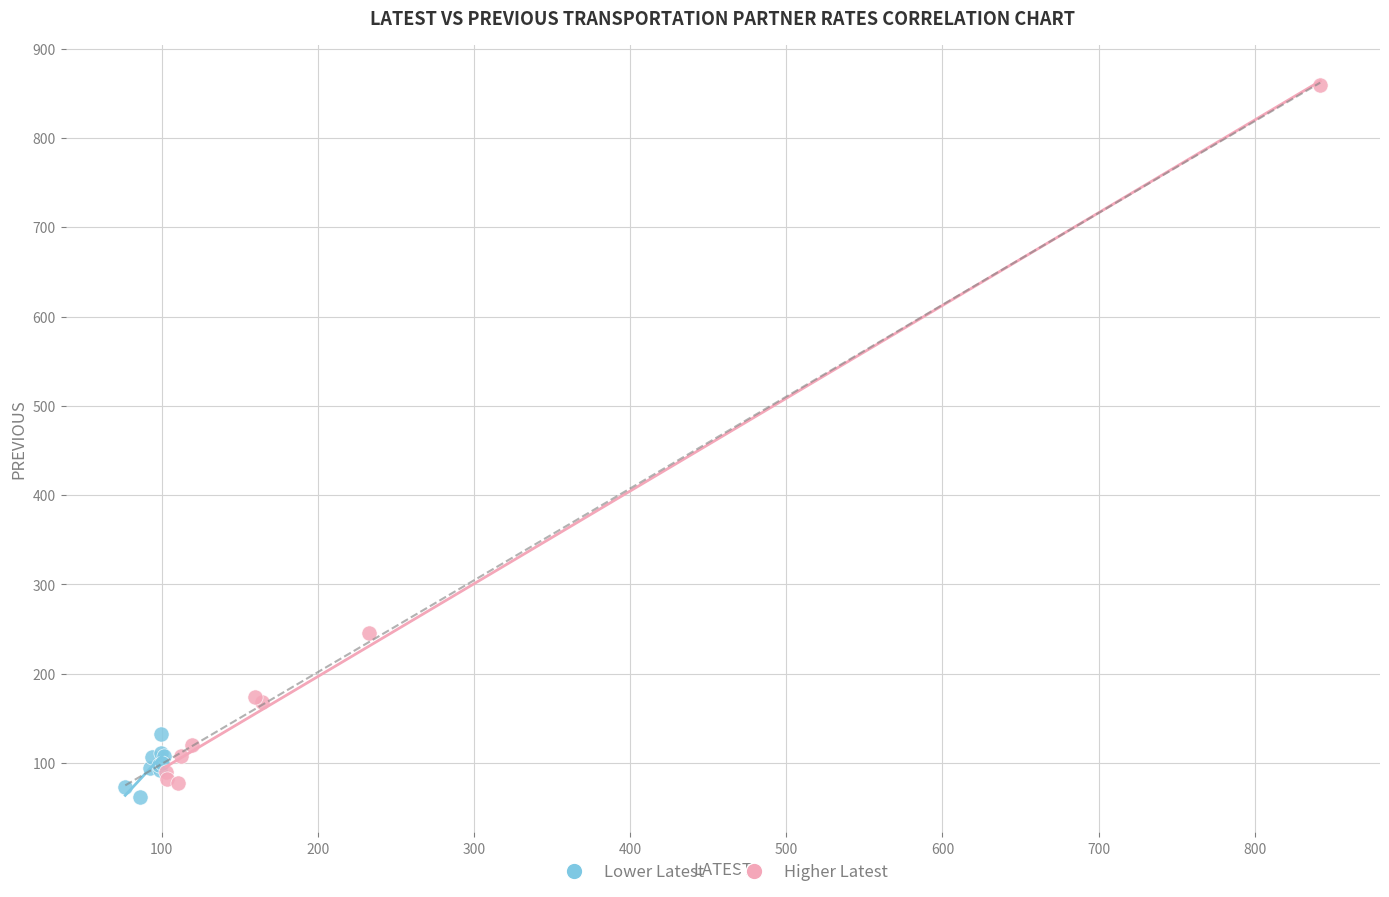

Which series contains the highest Y value?

Higher Latest